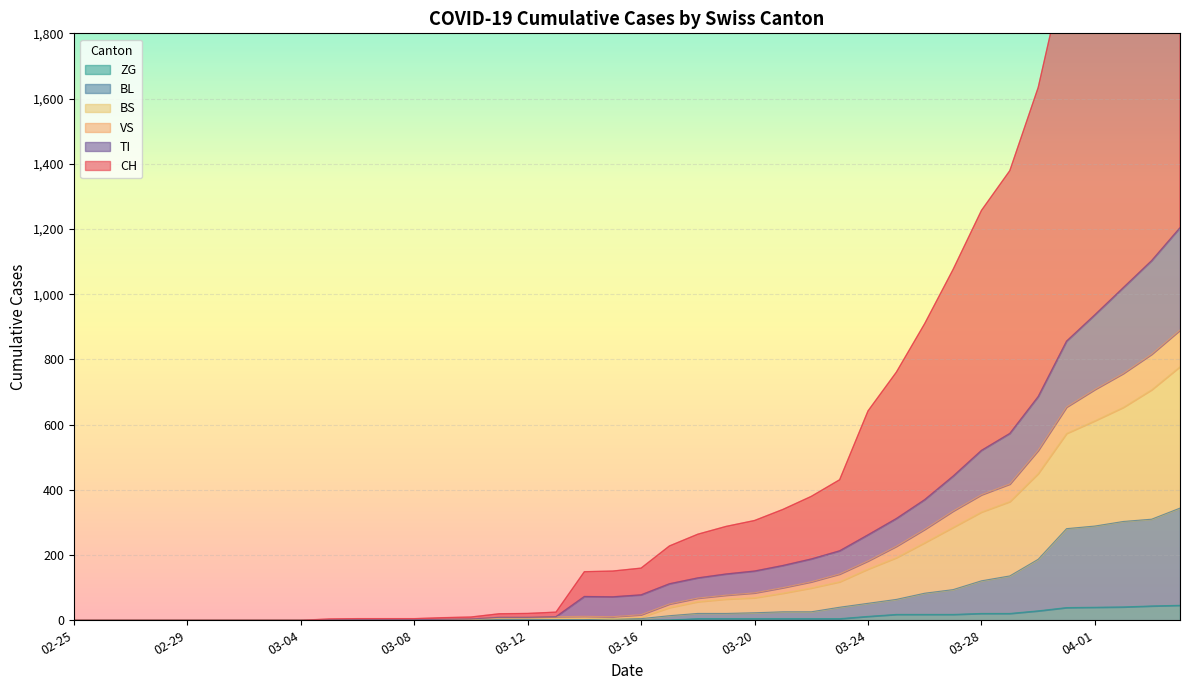

Which category has the lowest value across all series?

02-25